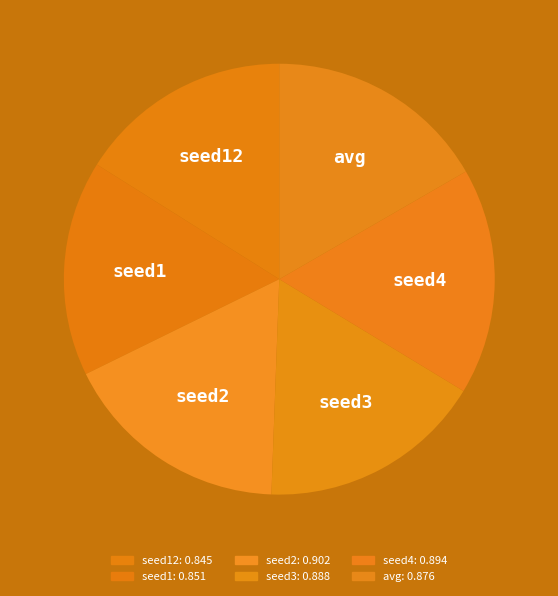

Combined, do seed2 and avg account for over 50%?

No